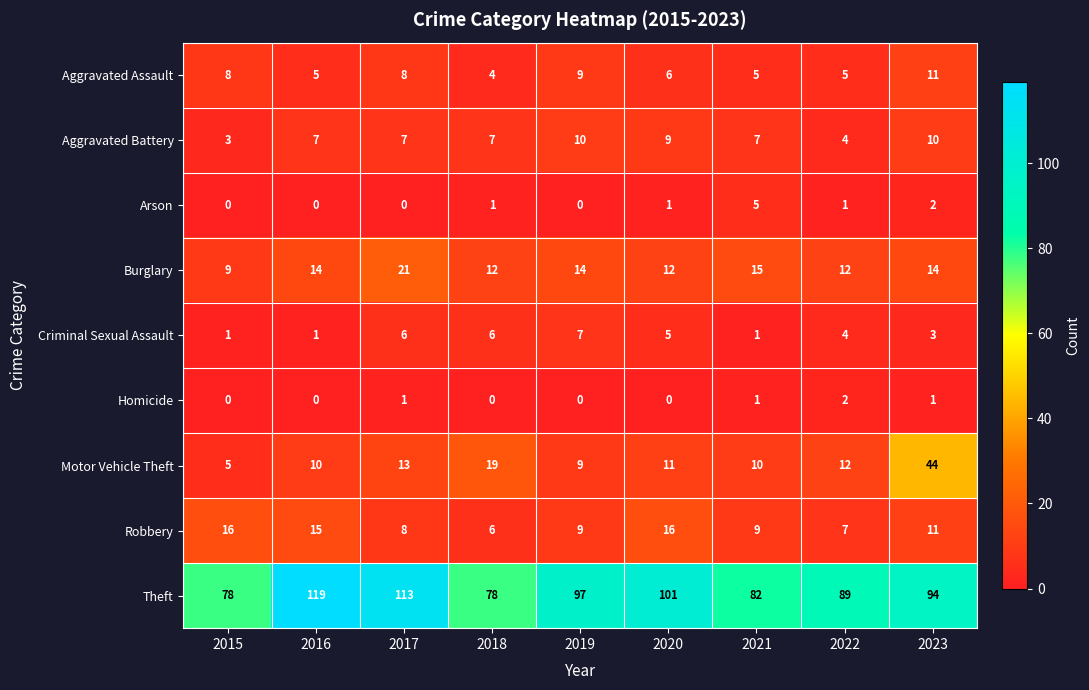

Rank the series by their maximum value, from highest to lowest.

Theft, Motor Vehicle Theft, Burglary, Robbery, Aggravated Assault, Aggravated Battery, Criminal Sexual Assault, Arson, Homicide